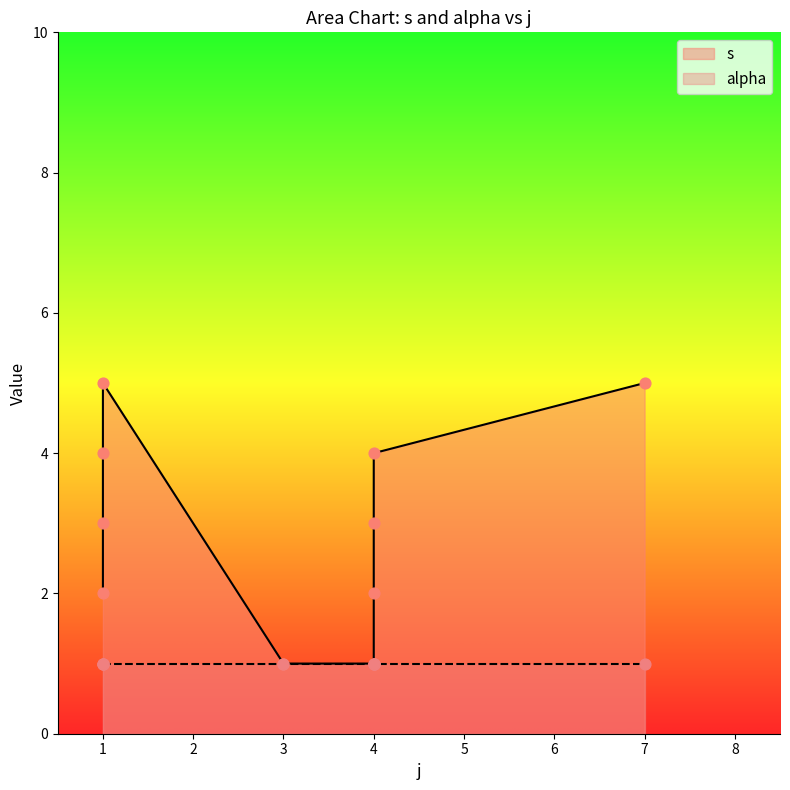

What is the change in value from 1 to 7?

+3